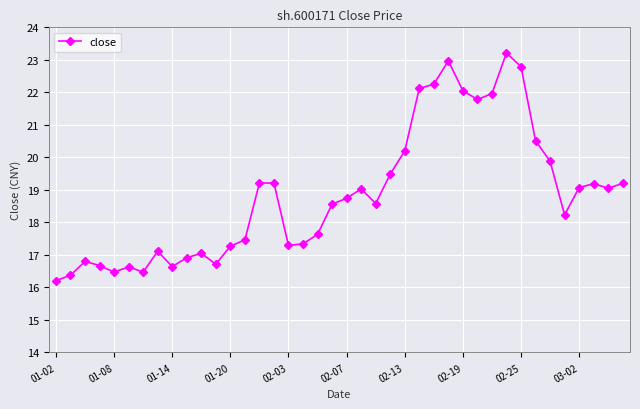

What is the minimum value shown in the chart?

16.2